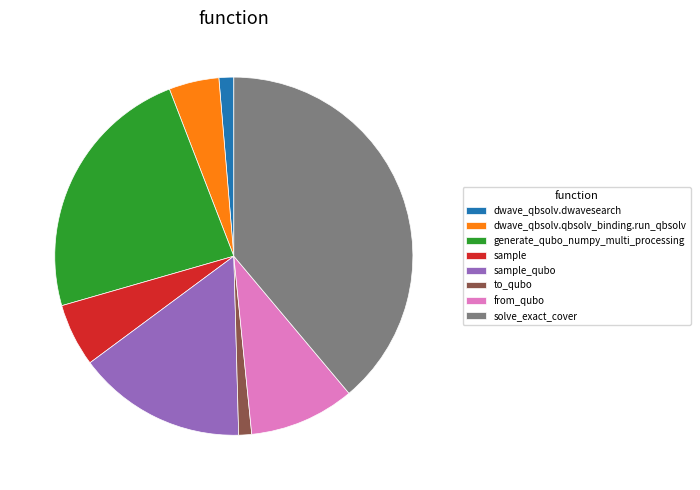

The dwave_qbsolv.dwavesearch slice represents 1% of the pie. True or false?

True